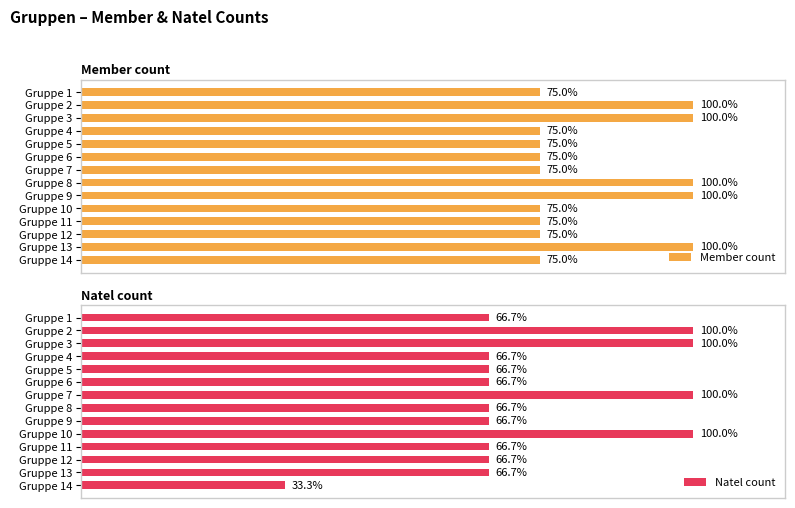

The Member count series shows 40.2 at Gruppe 11. True or false?

False